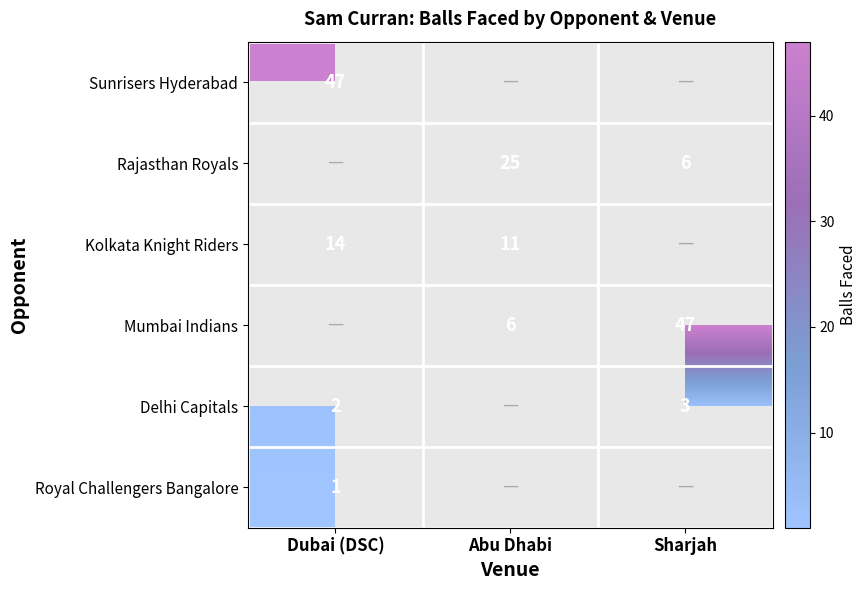

Is it true that Kolkata Knight Riders equals 3 at Dubai (DSC)?

False